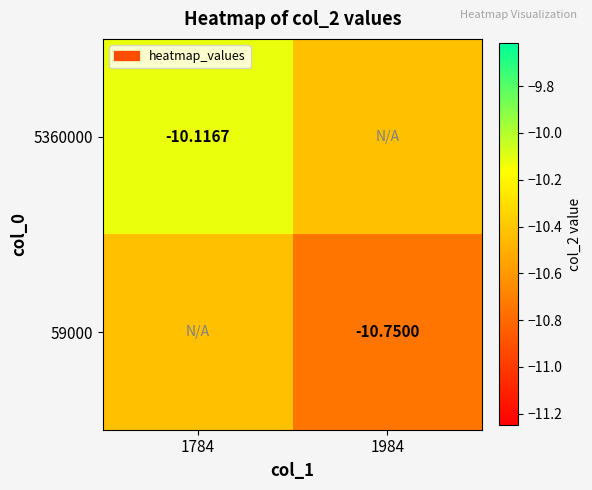

What is the minimum value shown in the chart?

-10.8